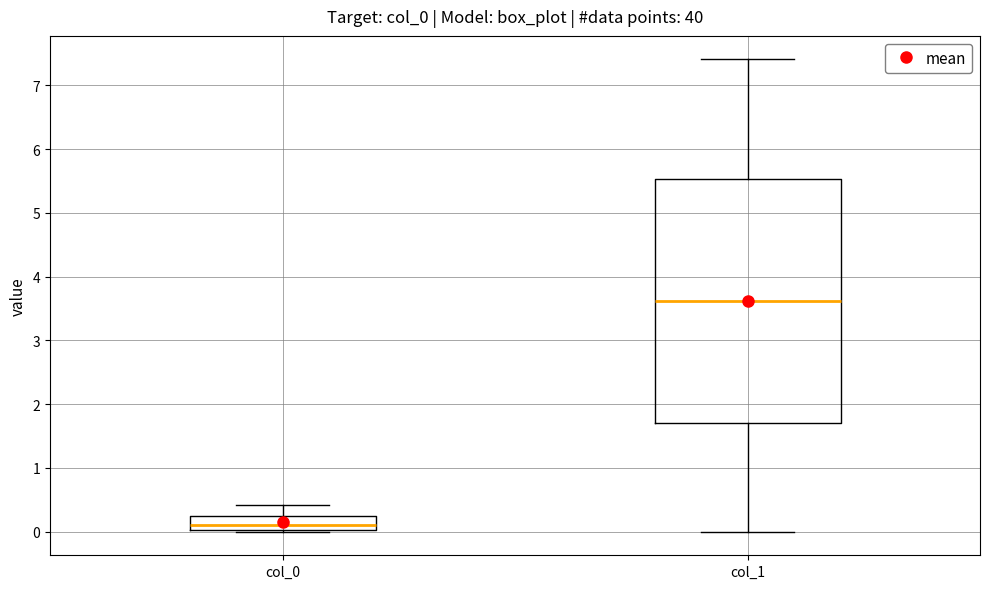

Which box's median line is the lowest?

col_0